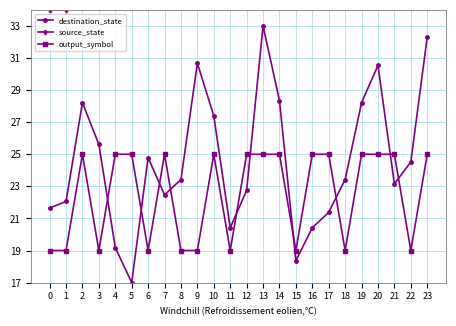

What are all the series names shown in the legend?

destination_state, source_state, output_symbol